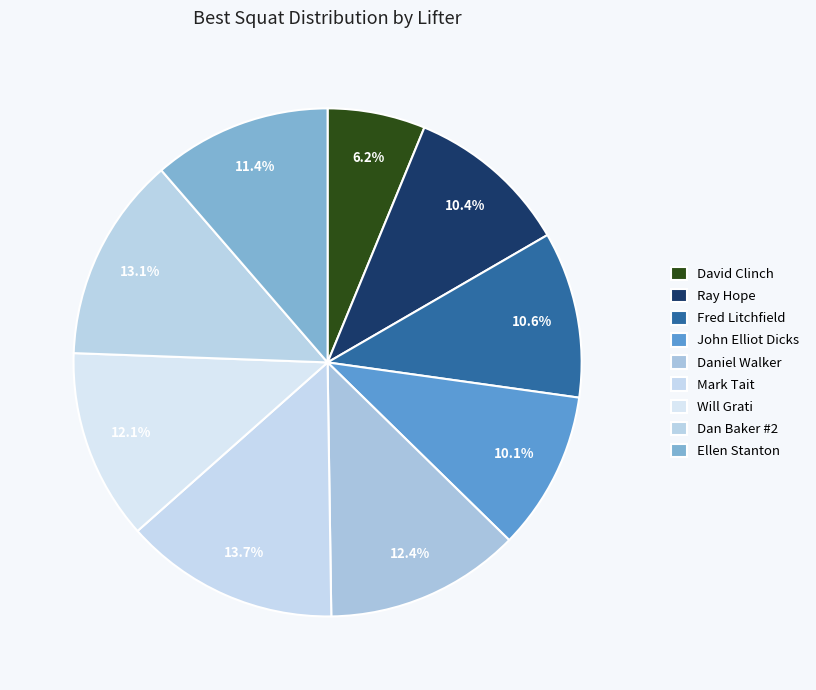

What is the total percentage of Daniel Walker and Ray Hope?

22.9%